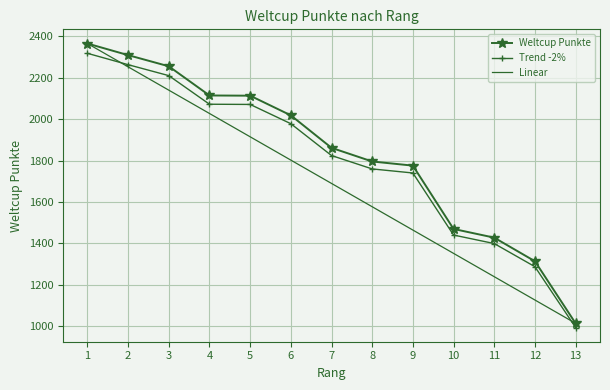

List the series in order of their overall mean, lowest first.

Linear, Trend -2%, Weltcup Punkte